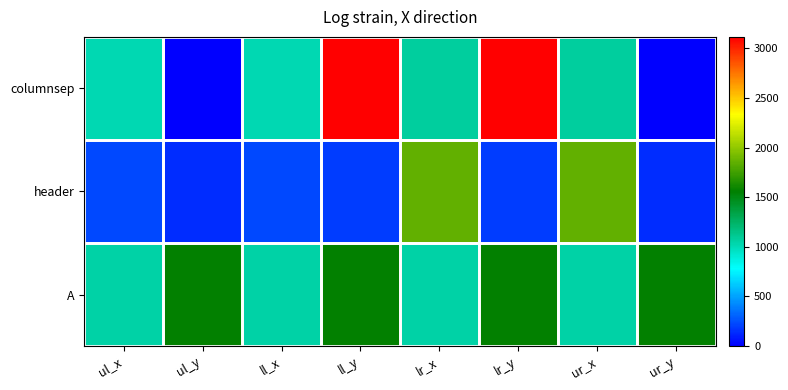

At which category is the sum across all series the highest?

ll_y